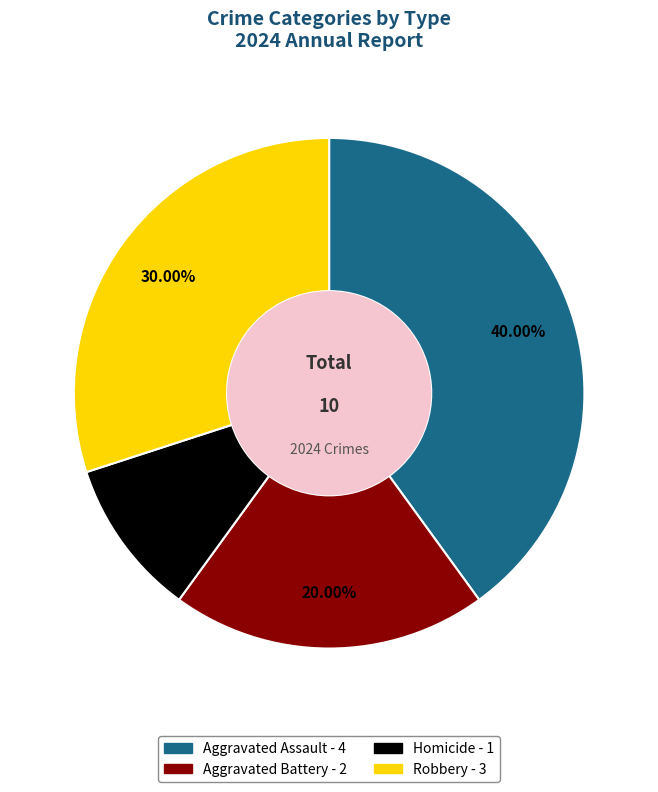

Approximately how many times larger is the value at Robbery compared to Homicide?

3.0